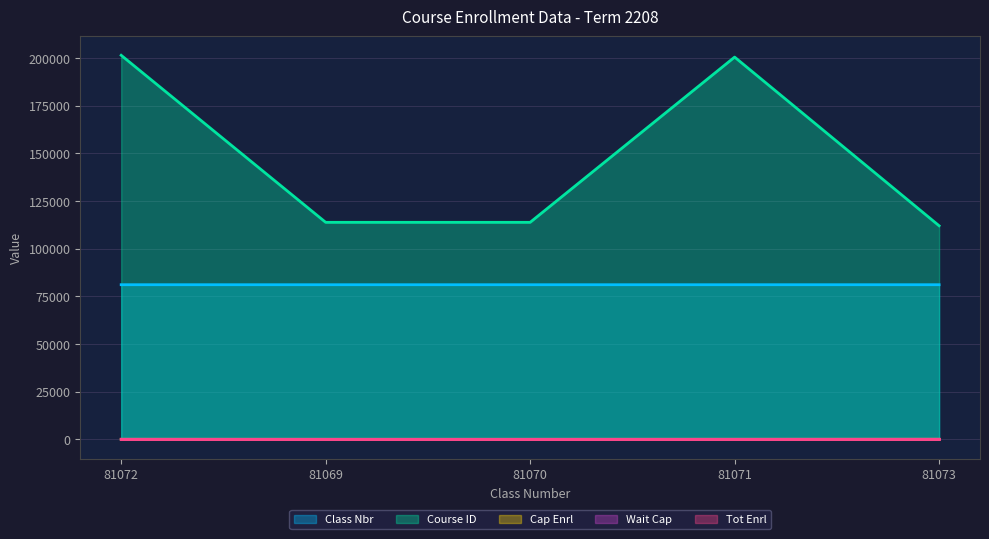

What is the minimum value shown in the chart?

5